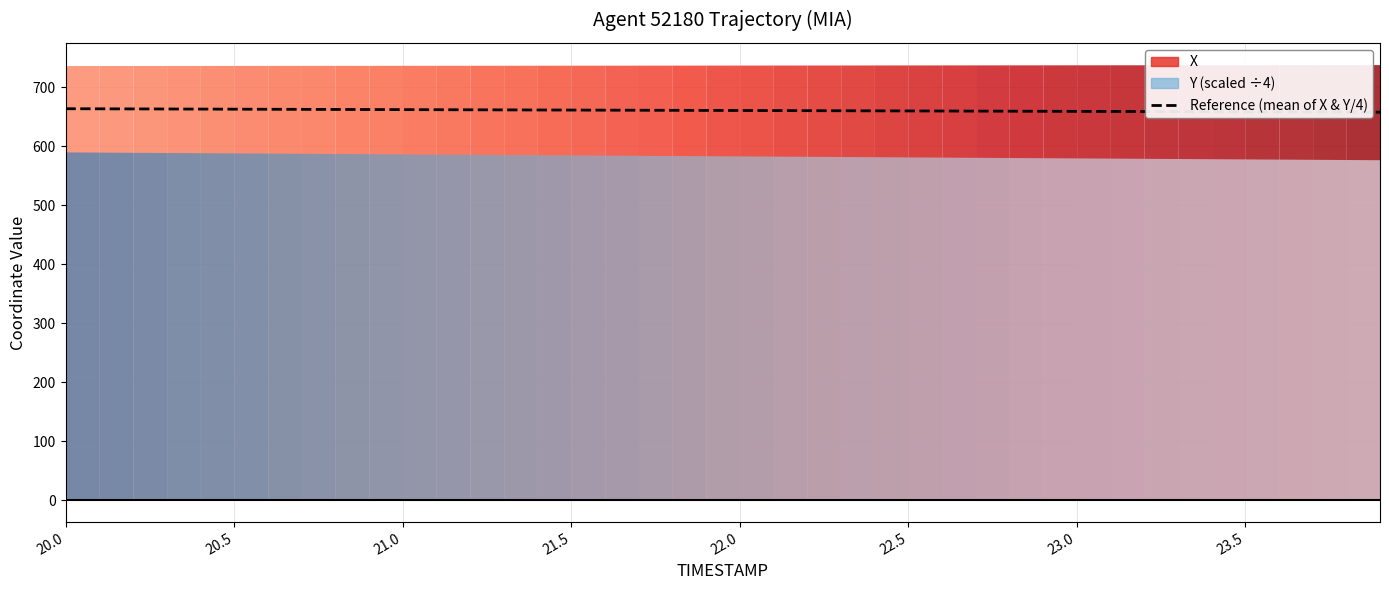

How many lines are shown in the chart?

1